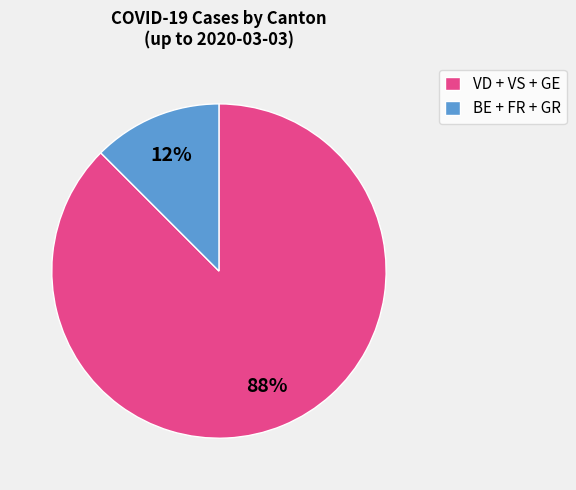

Which category accounts for the majority?

VD + VS + GE